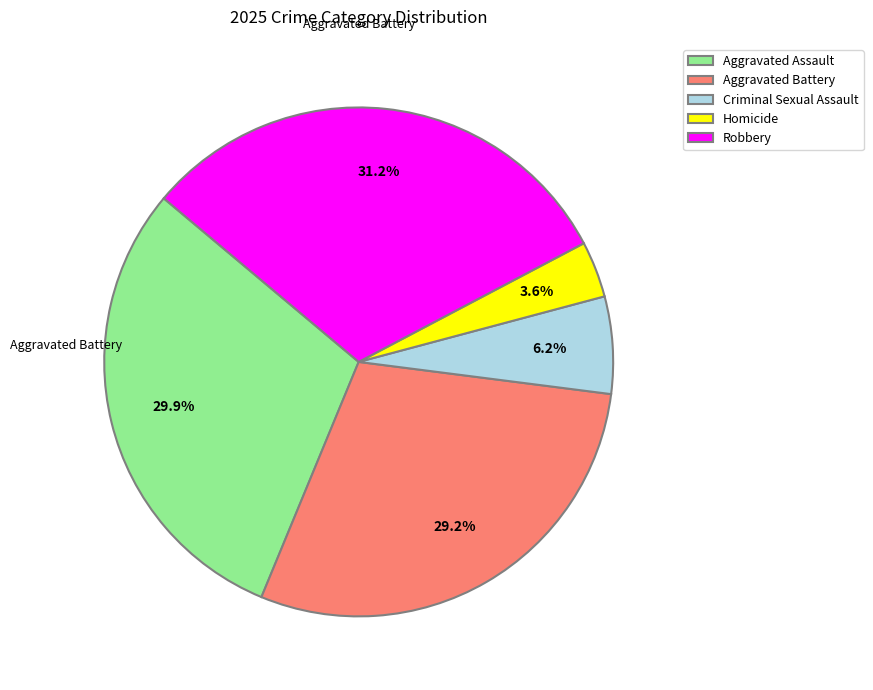

To the nearest percent, what is the average slice percentage?

20%